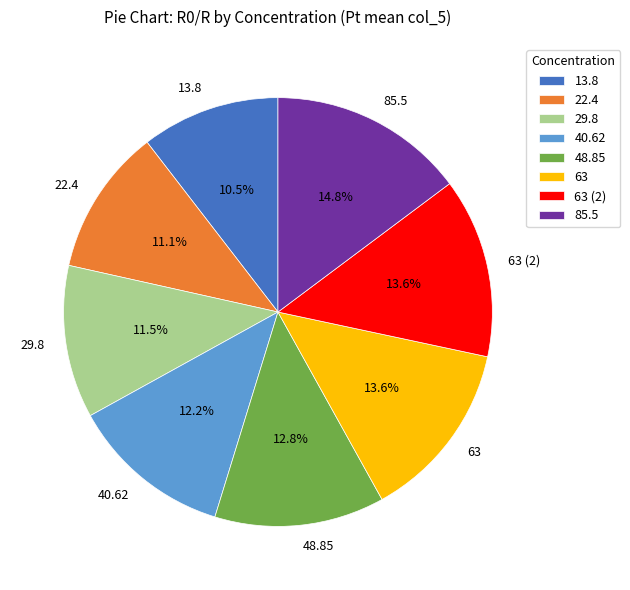

The 22.4 slice represents 11% of the pie. True or false?

True